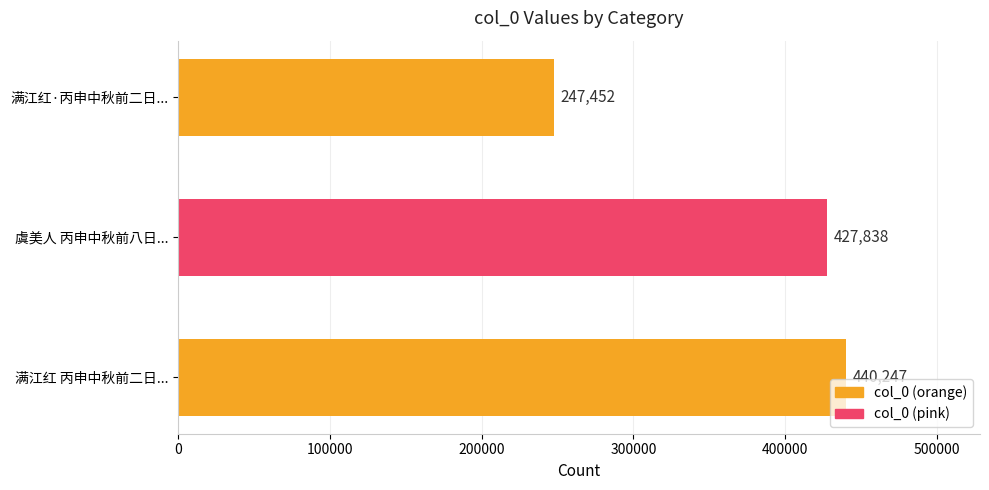

What is the change in value from 满江红 丙申中秋前二日... to 满江红·丙申中秋前二日...?

-192795